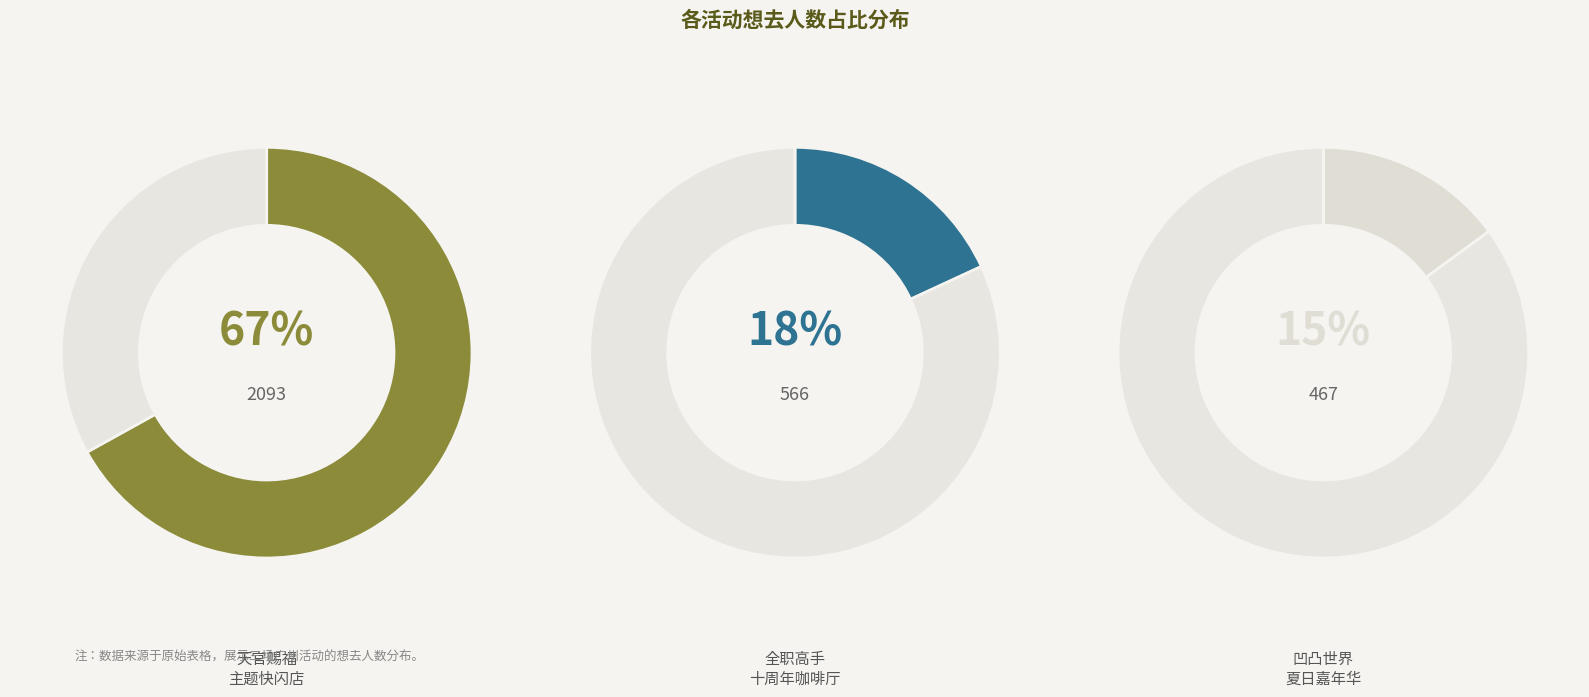

To the nearest percent, what is the difference between the 广州·天官赐福动画×次元波板糖 主题快闪店 and 广州·全职高手×HAPPY ZOO 全职高手 十周年咖啡厅 slice percentages?

49%